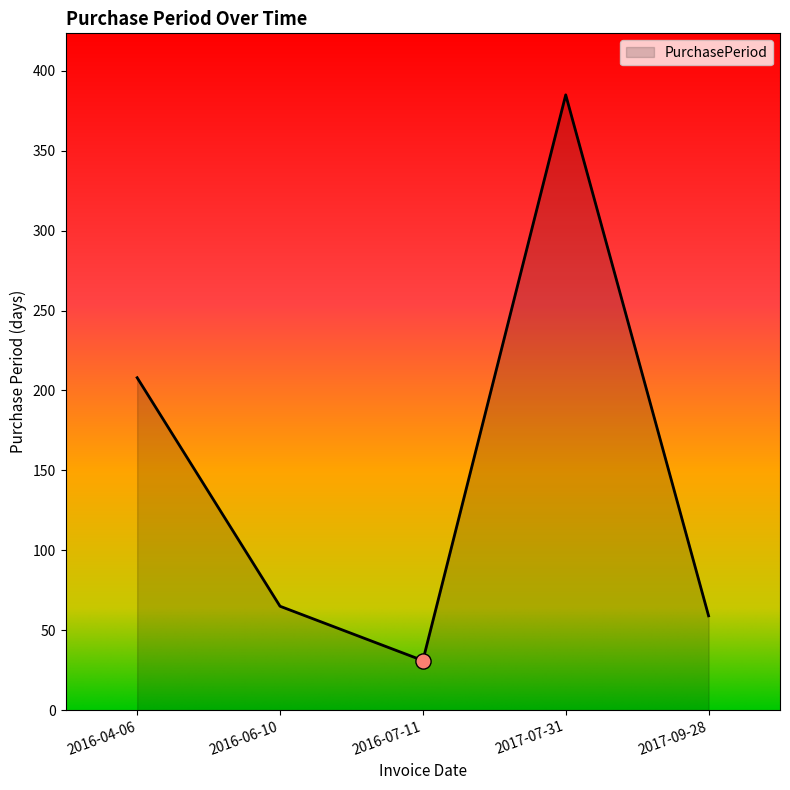

What is the ratio of the value at 2016-06-10 to the value at 2016-04-06?

0.3